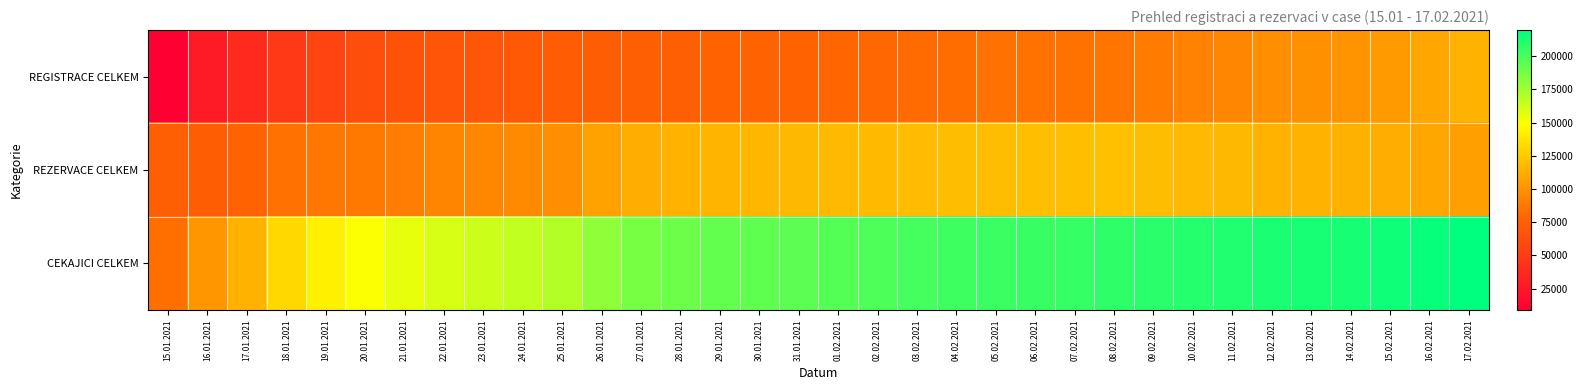

Reading left to right, transcribe all the data shown in this chart.

REGISTRACE CELKEM: 15.01.2021=8728	16.01.2021=27794	17.01.2021=37772	18.01.2021=47499	19.01.2021=55587	20.01.2021=62946	21.01.2021=65829	22.01.2021=67808	23.01.2021=68596	24.01.2021=70357	25.01.2021=72557	26.01.2021=73394	27.01.2021=74449	28.01.2021=75019	29.01.2021=76373	30.01.2021=76987	31.01.2021=77331	01.02.2021=78592	02.02.2021=79739	03.02.2021=81548	04.02.2021=82651	05.02.2021=84180	06.02.2021=84651	07.02.2021=84966	08.02.2021=86284	09.02.2021=89168	10.02.2021=92489	11.02.2021=94182	12.02.2021=97690	13.02.2021=99000	14.02.2021=100039	15.02.2021=103398	16.02.2021=108829	17.02.2021=114436
REZERVACE CELKEM: 15.01.2021=74898	16.01.2021=73311	17.01.2021=76771	18.01.2021=84378	19.01.2021=87305	20.01.2021=87489	21.01.2021=89991	22.01.2021=93000	23.01.2021=94742	24.01.2021=95826	25.01.2021=97982	26.01.2021=106915	27.01.2021=112253	28.01.2021=114924	29.01.2021=115774	30.01.2021=116139	31.01.2021=116843	01.02.2021=117876	02.02.2021=118763	03.02.2021=118858	04.02.2021=119398	05.02.2021=119306	06.02.2021=119658	07.02.2021=120177	08.02.2021=120680	09.02.2021=119305	10.02.2021=117372	11.02.2021=116878	12.02.2021=114583	13.02.2021=113880	14.02.2021=113462	15.02.2021=112010	16.02.2021=108821	17.02.2021=105318
CEKAJICI CELKEM: 15.01.2021=83626	16.01.2021=101105	17.01.2021=114543	18.01.2021=131877	19.01.2021=142892	20.01.2021=150435	21.01.2021=155820	22.01.2021=160808	23.01.2021=163338	24.01.2021=166183	25.01.2021=170539	26.01.2021=180309	27.01.2021=186702	28.01.2021=189943	29.01.2021=192147	30.01.2021=193126	31.01.2021=194174	01.02.2021=196468	02.02.2021=198502	03.02.2021=200406	04.02.2021=202049	05.02.2021=203486	06.02.2021=204309	07.02.2021=205143	08.02.2021=206964	09.02.2021=208473	10.02.2021=209861	11.02.2021=211060	12.02.2021=212273	13.02.2021=212880	14.02.2021=213501	15.02.2021=215408	16.02.2021=217650	17.02.2021=219754